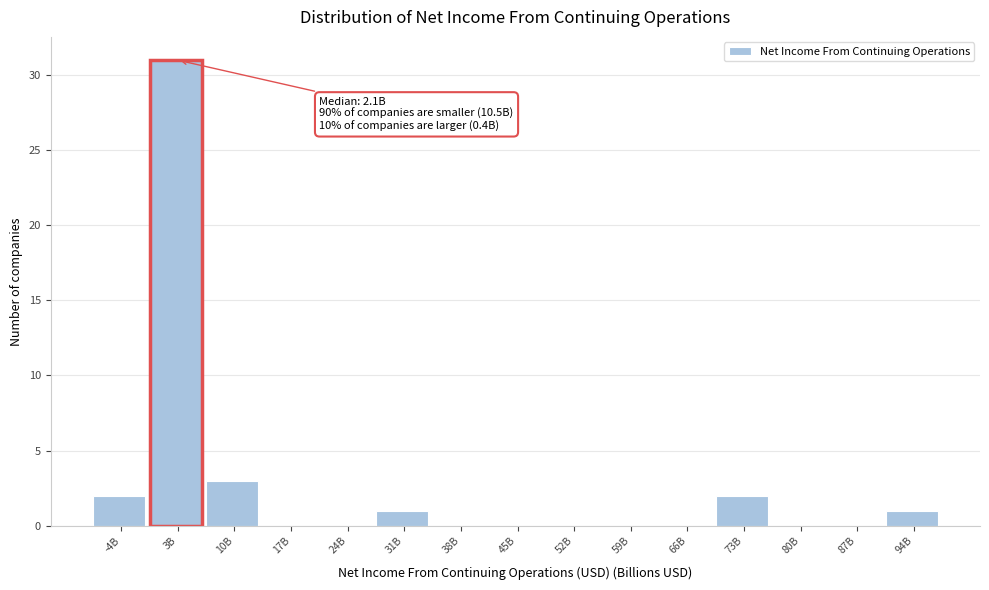

Reading left to right, transcribe all the data shown in this chart.

-4B=2	3B=31	10B=3	17B=0	24B=0	31B=1	38B=0	45B=0	52B=0	59B=0	66B=0	73B=2	80B=0	87B=0	94B=1